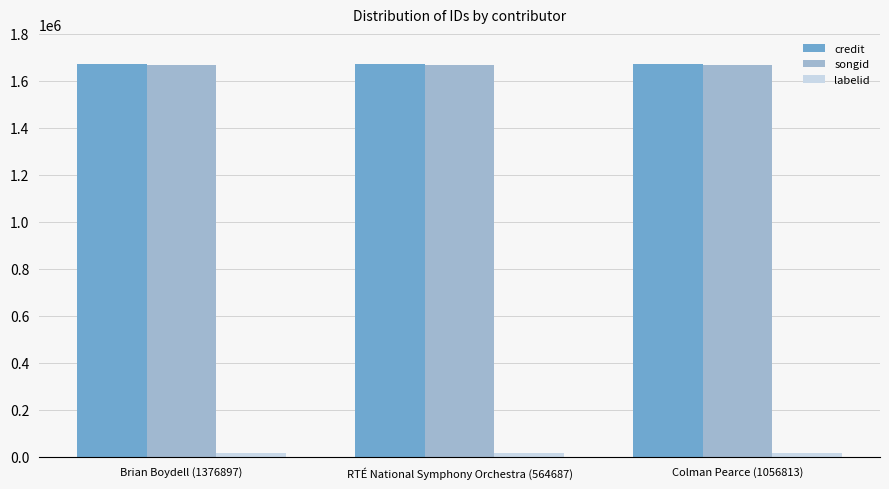

What is the maximum value shown in the chart?

1672225